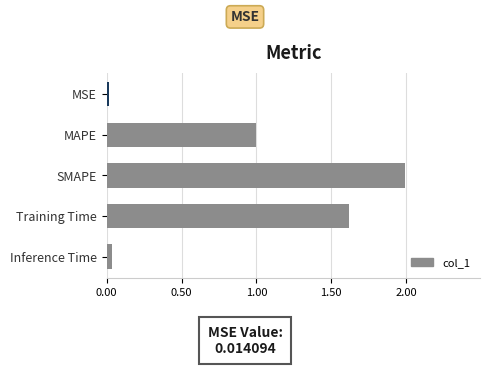

The value at MSE is 0.0. True or false?

True